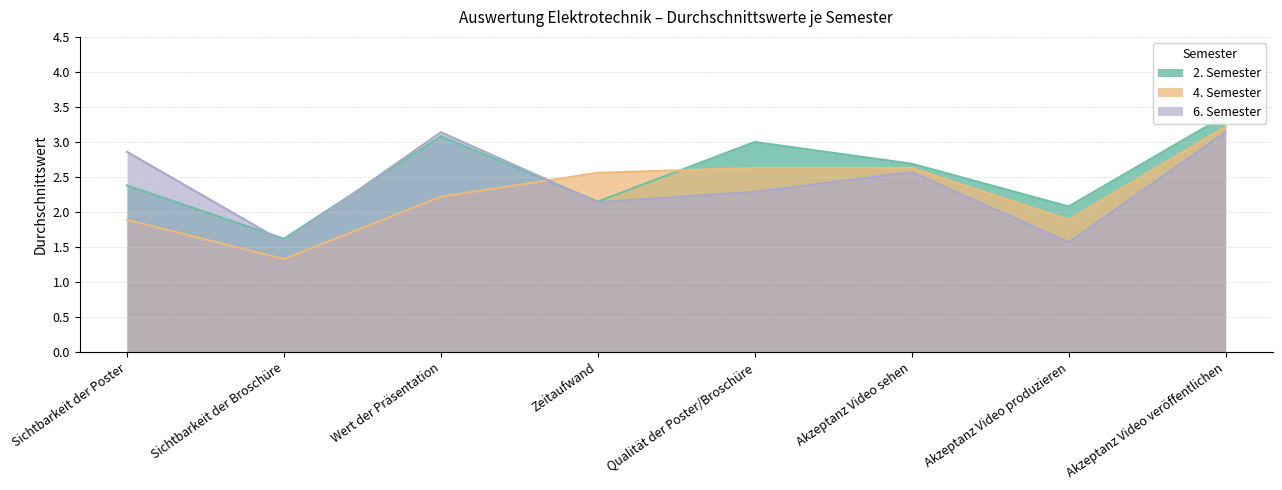

Where does the 2. Semester series first go above 2?

Sichtbarkeit der Poster